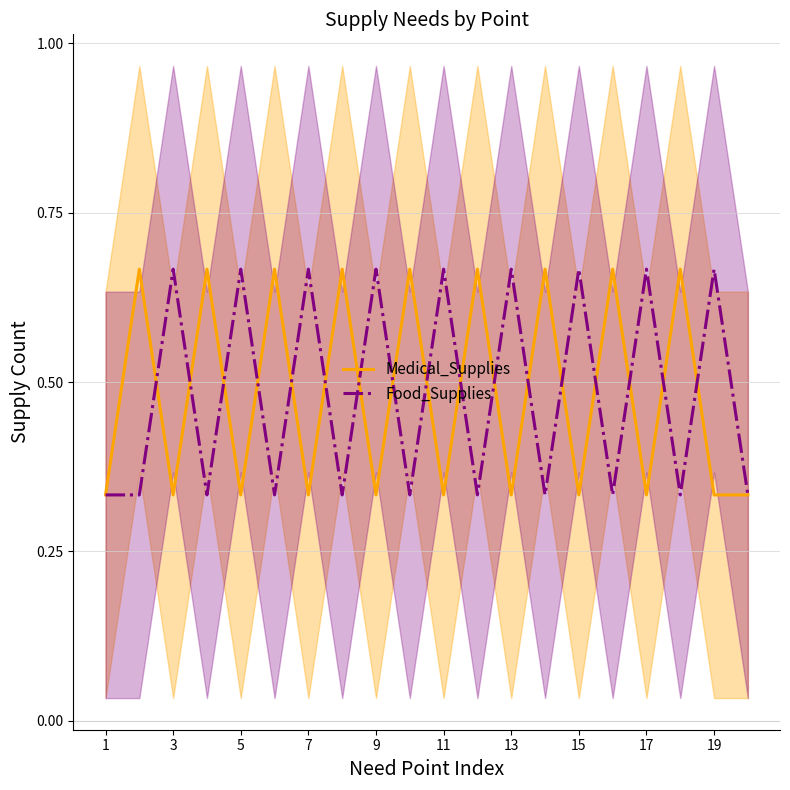

What is the lowest value of the Food_Supplies series?

0.3